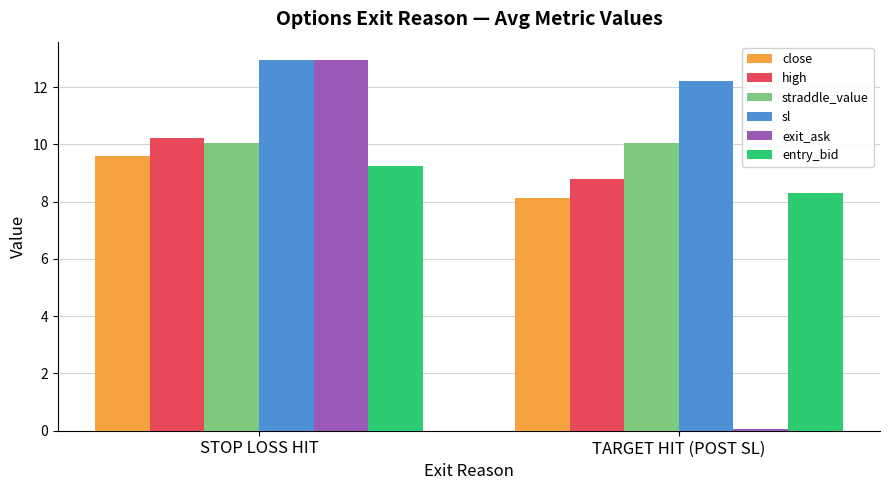

Which category has the lowest value in the sl series?

TARGET HIT (POST SL)